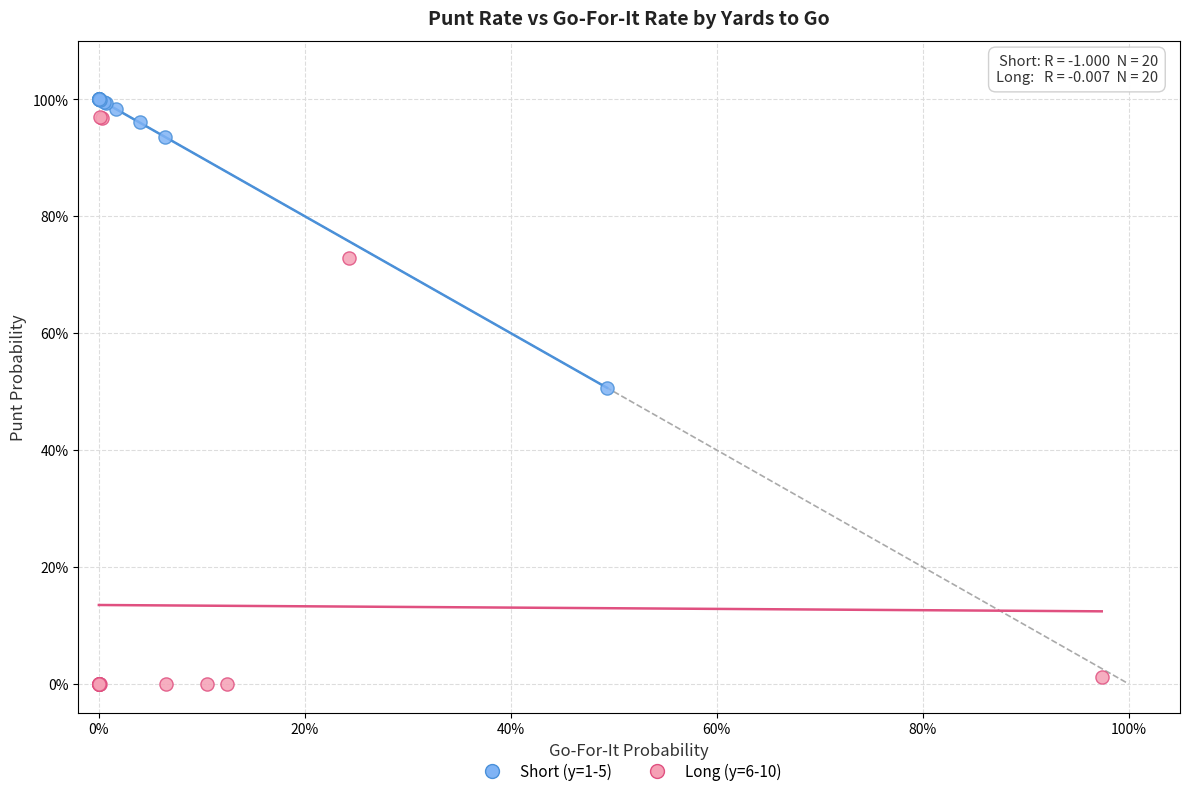

What are all the series names shown in the legend?

Short (y=1-5), Long (y=6-10)